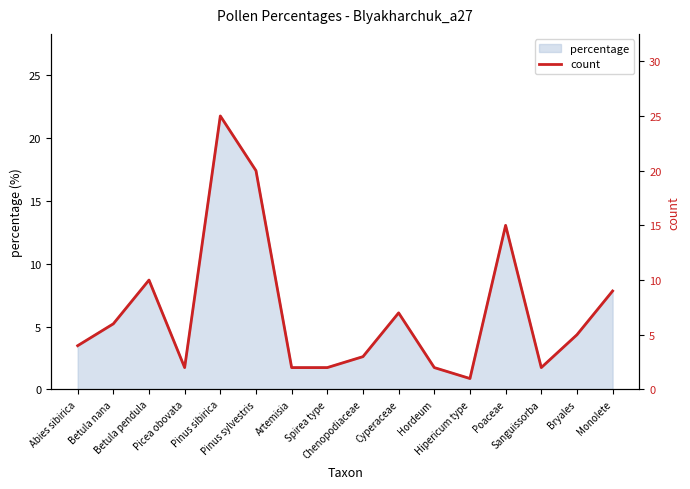

What is the sum of all values?

115